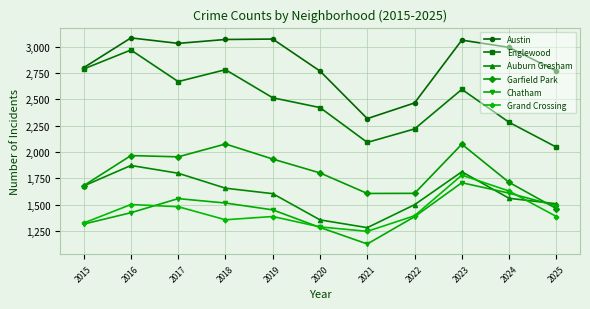

Count the number of data series in this chart.

6